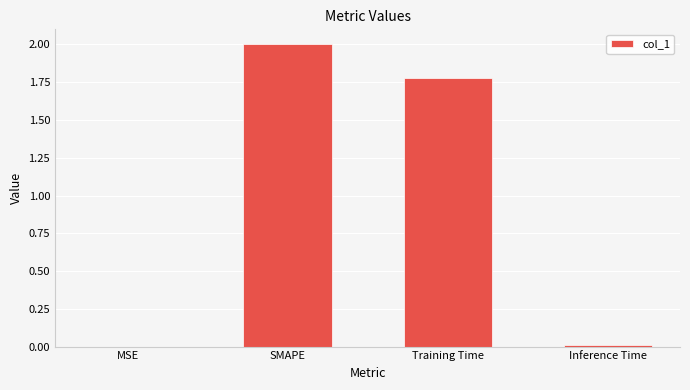

True or false: the data shows 2.9 at Training Time.

False